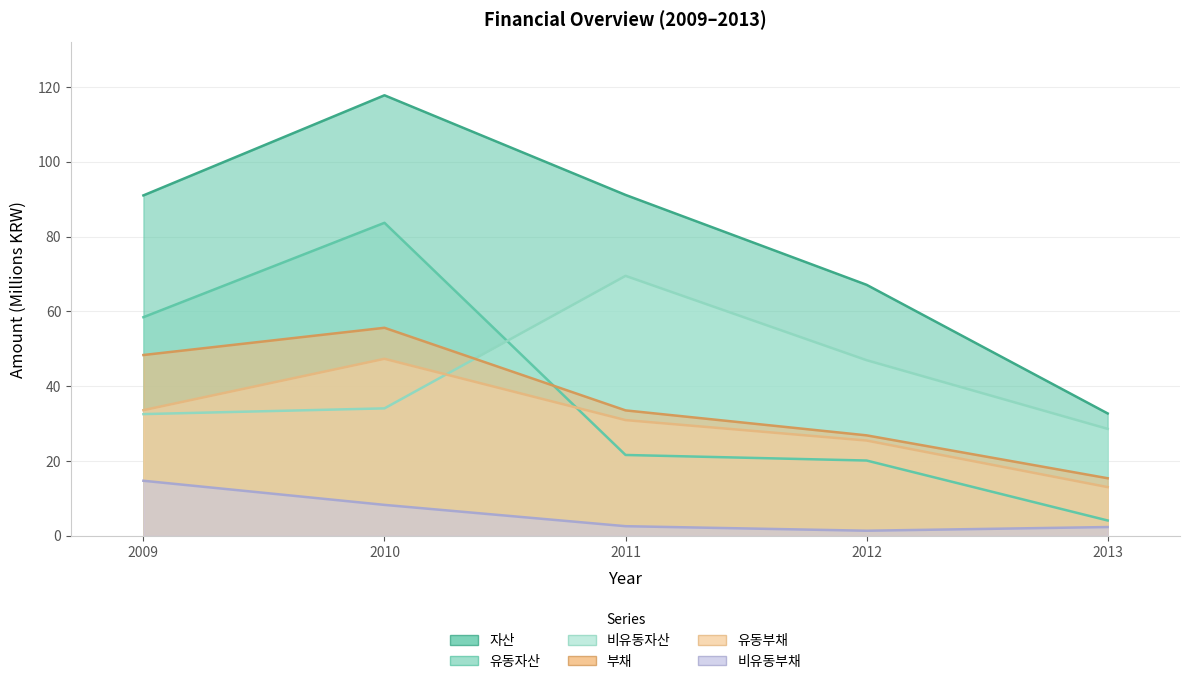

Which category has the highest value in the 부채 series?

2010